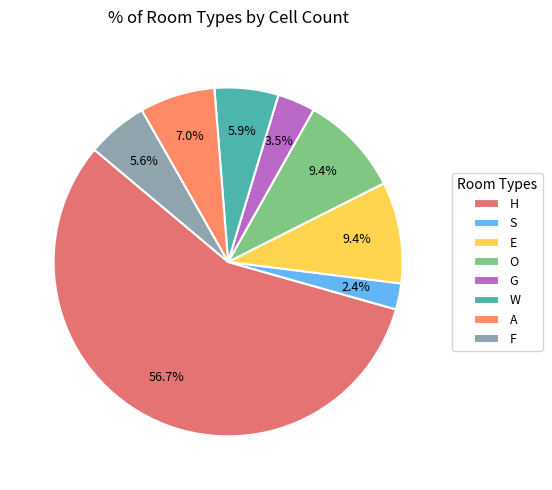

Is the sum of S and O greater than half?

No